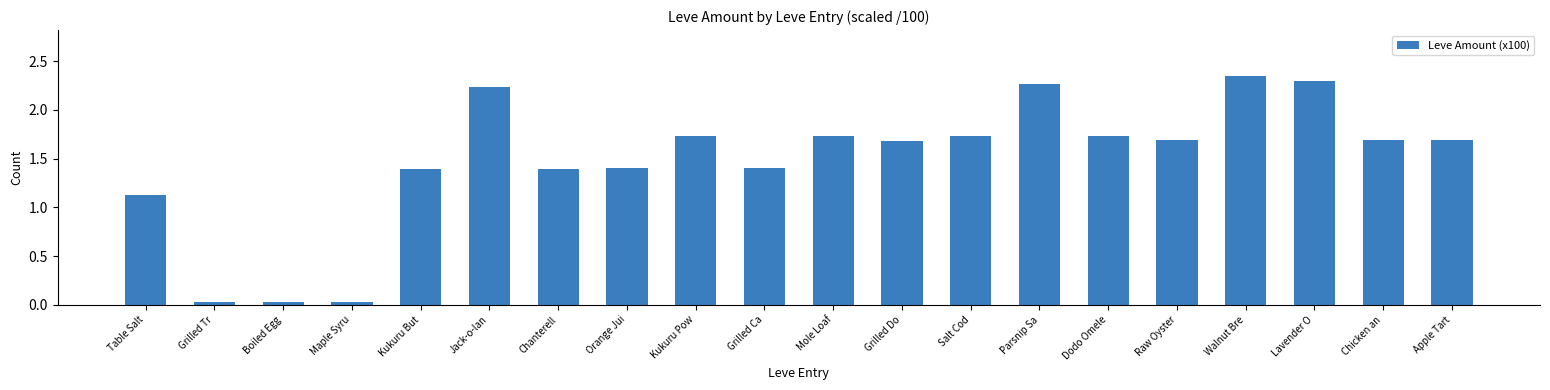

Which label corresponds to the largest value in the chart?

Walnut Bre